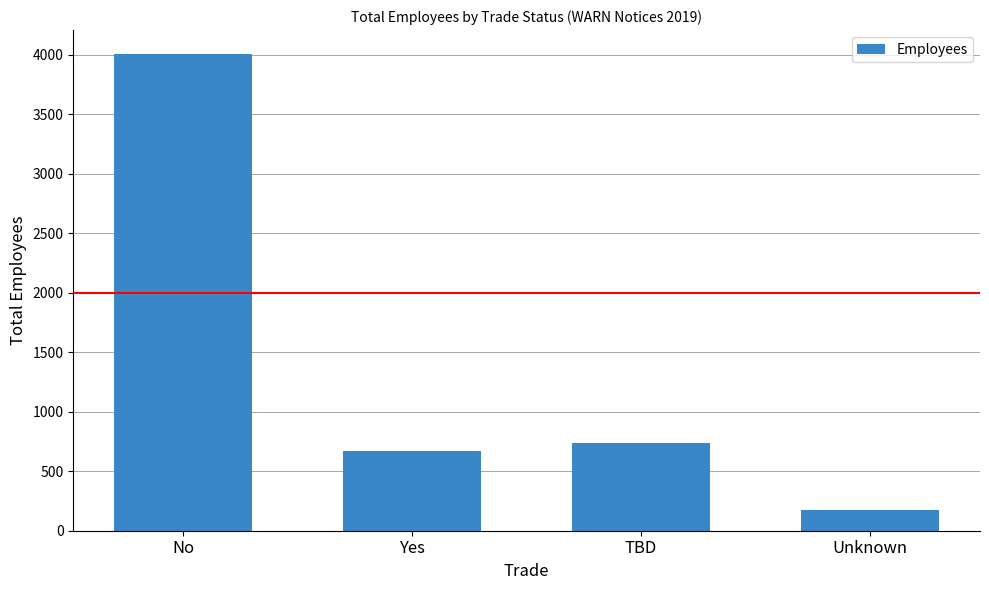

What is the smallest value displayed?

175